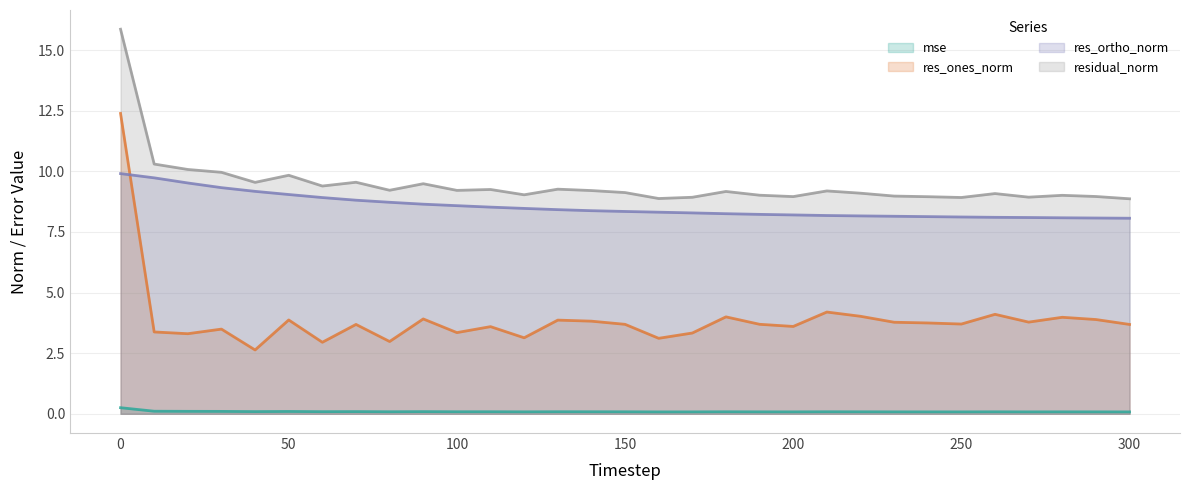

Which series has the largest total across all categories?

residual_norm